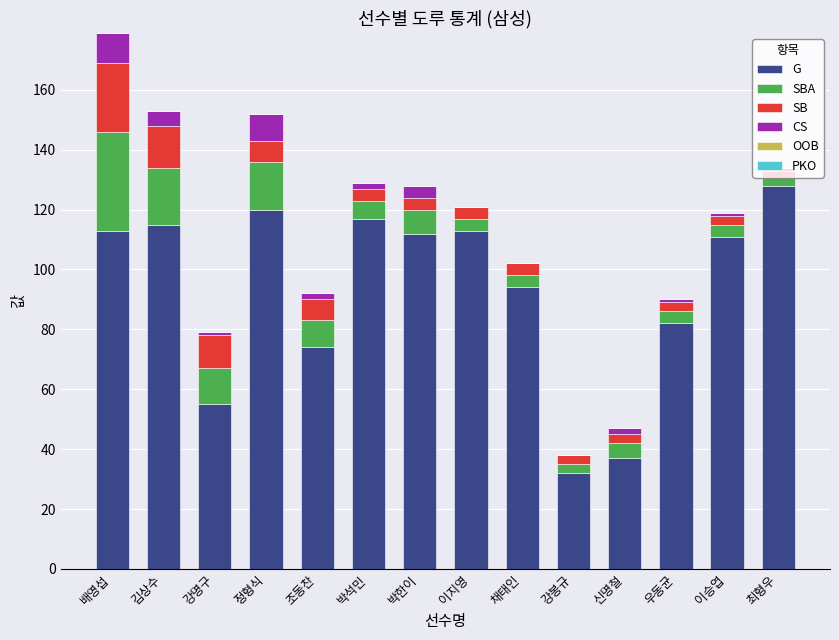

At which category is the sum across all series the highest?

배영섭